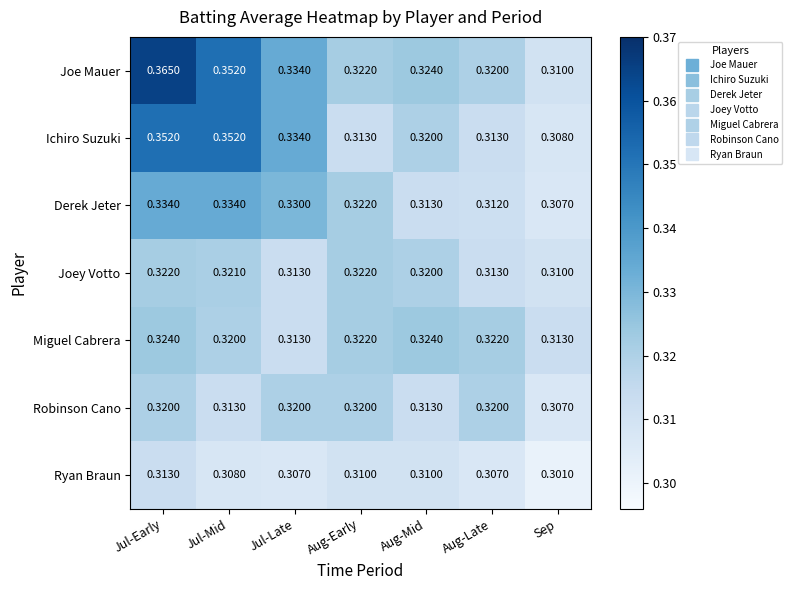

Which series has the widest spread of values?

Joe Mauer